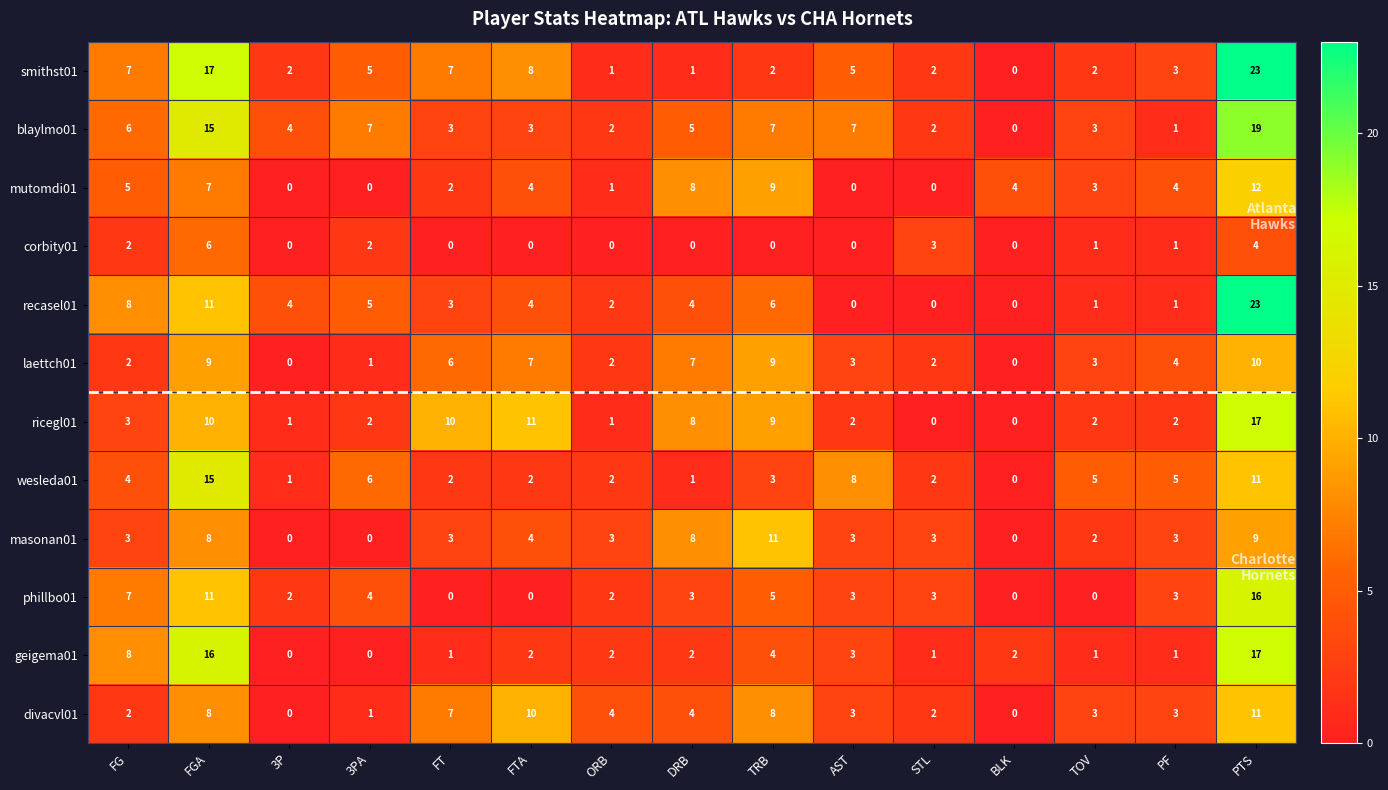

Which category has the highest value in the laettch01 series?

PTS